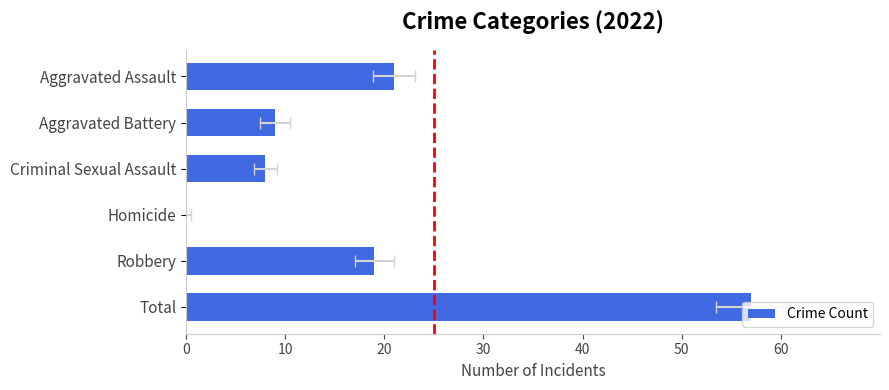

Which has a higher value, Total or Aggravated Assault?

Total